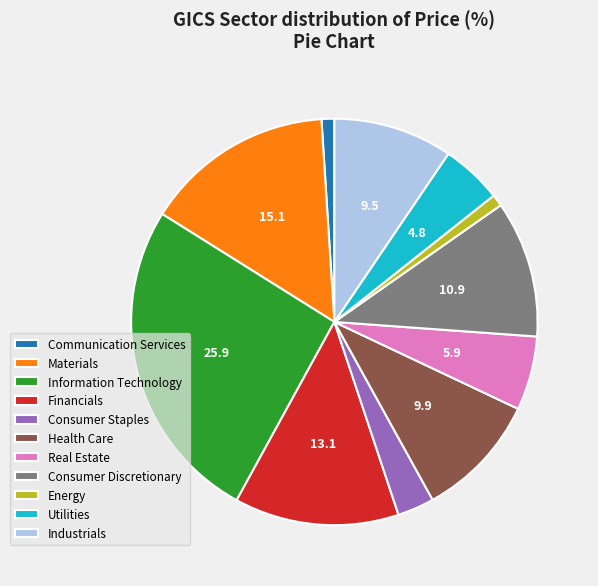

True or false: Real Estate accounts for 6% of the total.

True